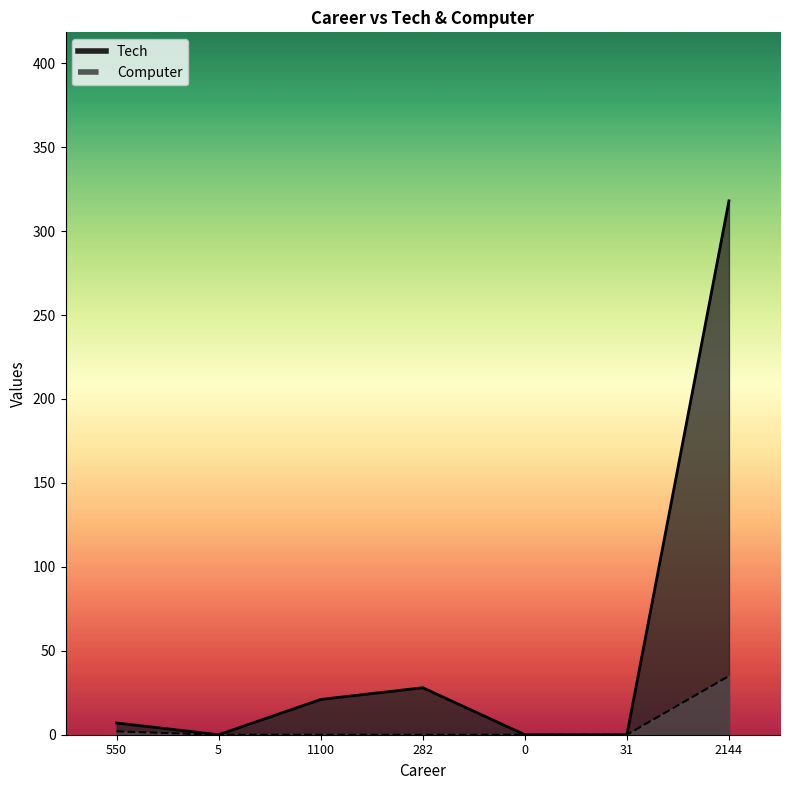

Reading left to right, extract all data points from this chart.

Tech: 550=7	5=0	1100=21	282=28	0=0	31=0	2144=318
Computer: 550=2	5=0	1100=0	282=0	0=0	31=0	2144=35